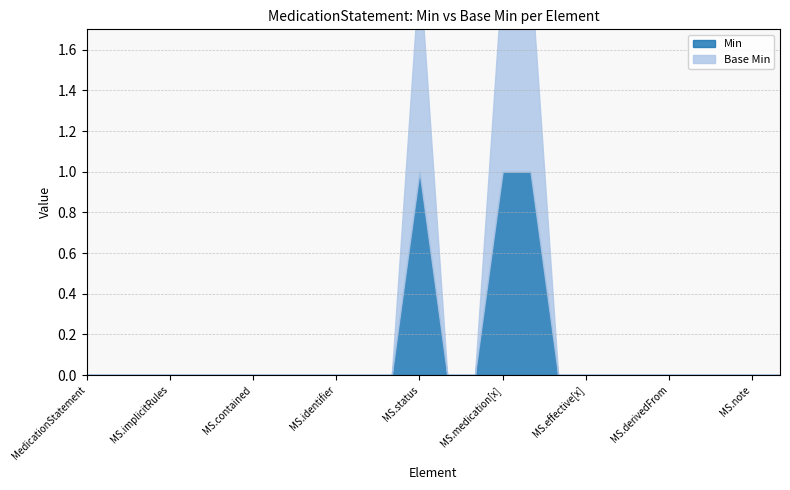

Where is the first local maximum for Min?

MedicationStatement.status